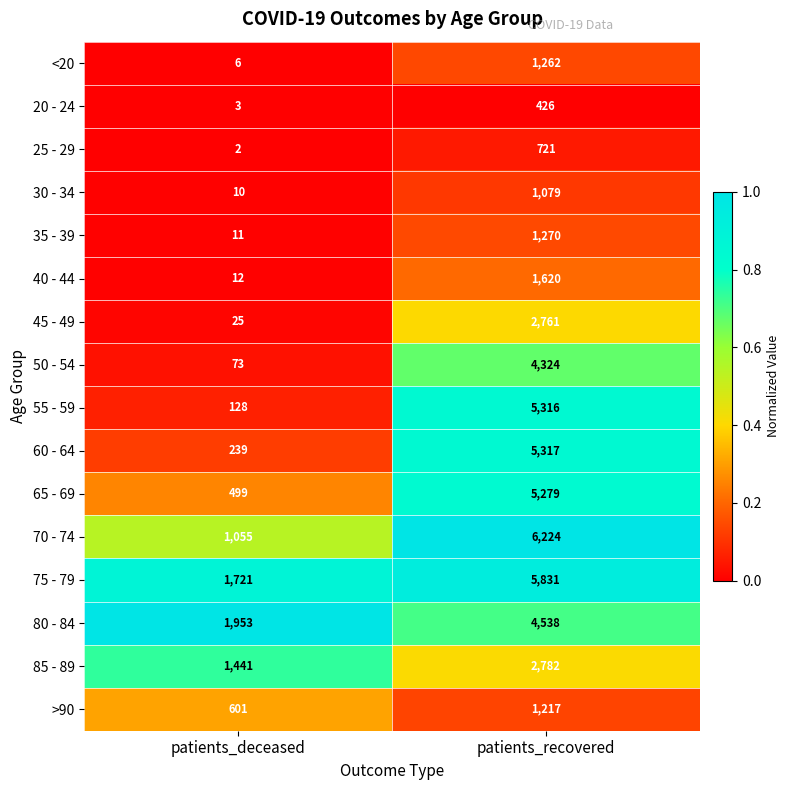

What is the difference between the highest and lowest values at patients_recovered?

5798